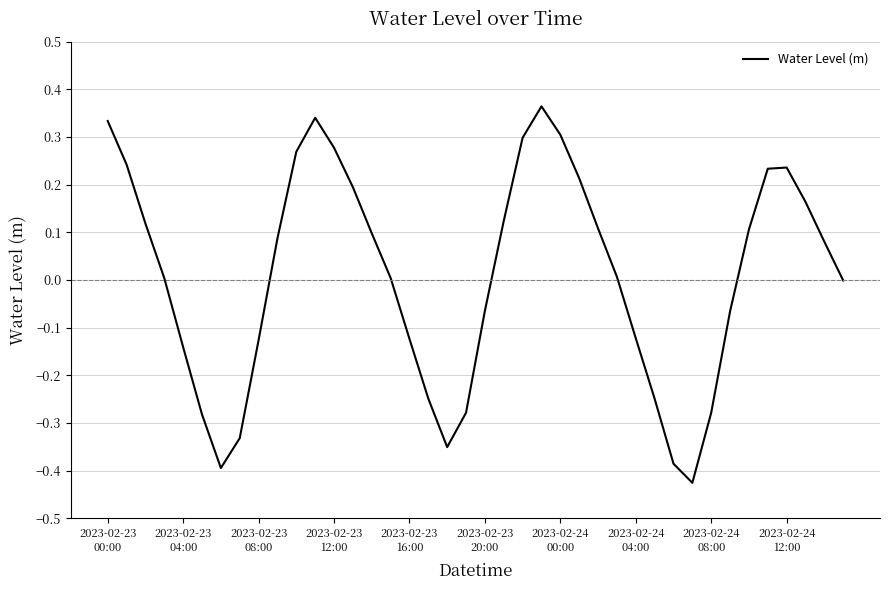

What is the difference between the maximum and minimum values?

0.8